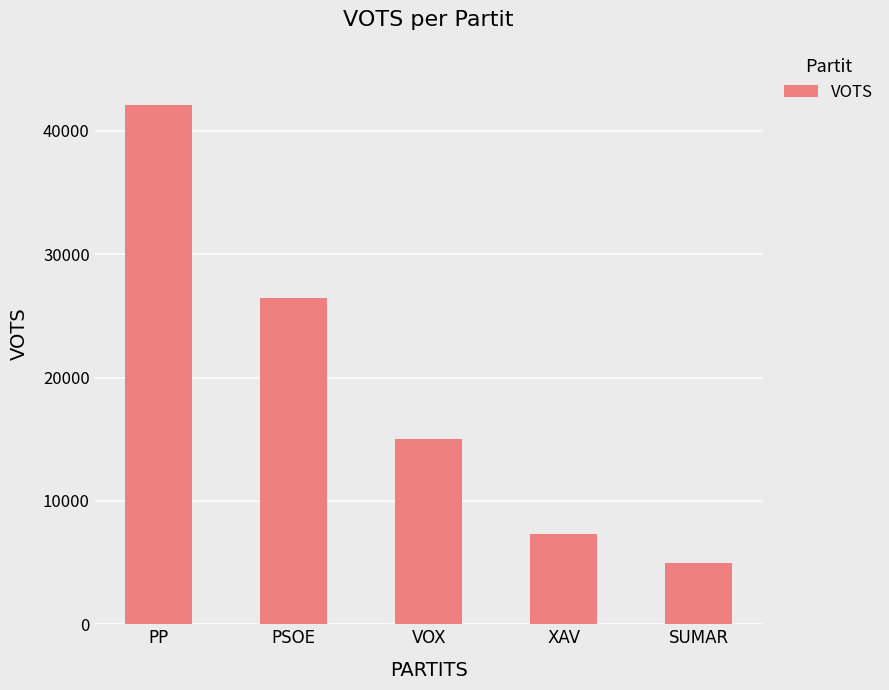

What is the difference between the maximum and minimum values?

37157